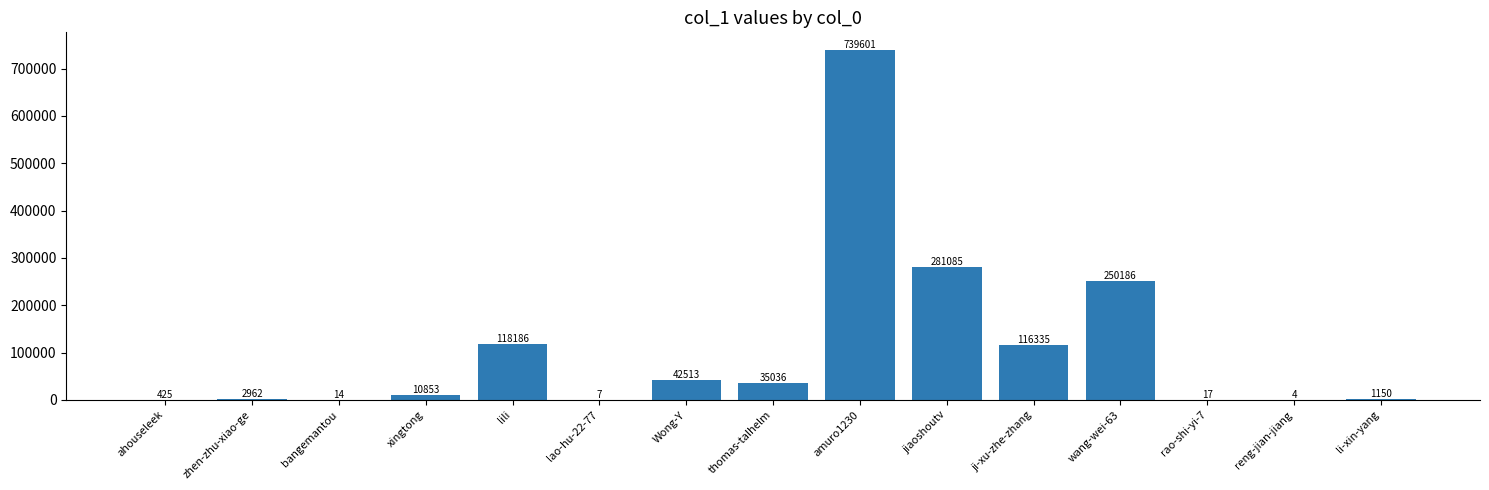

What is the sum of the values at lili and lao-hu-22-77?

118193